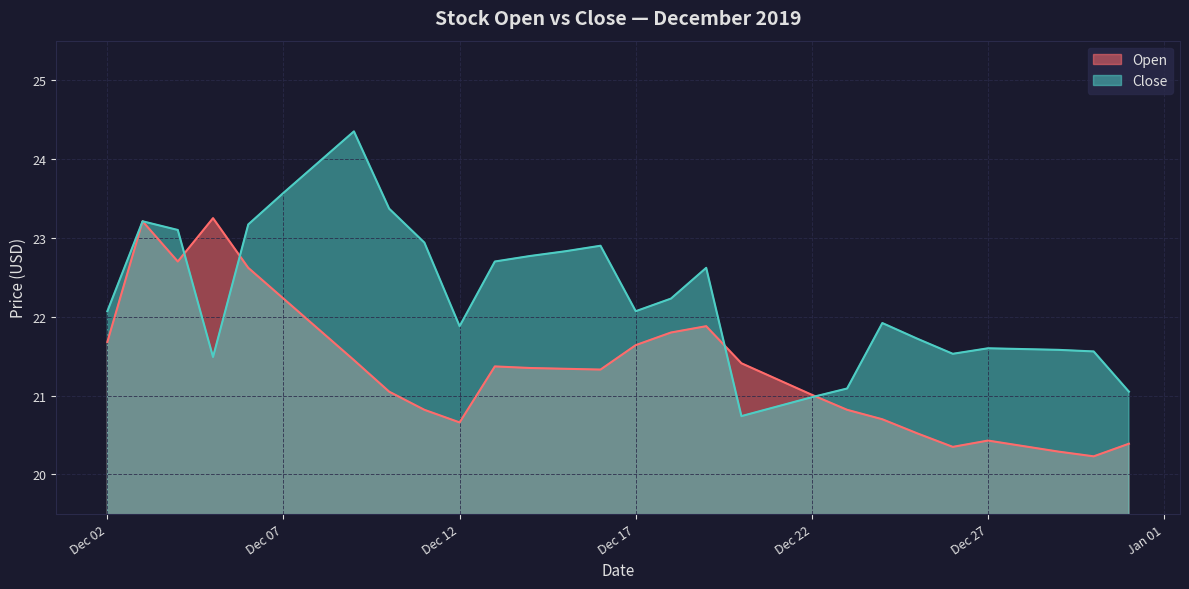

Where do Close and Open first cross each other?

2019-12-04 and 2019-12-05